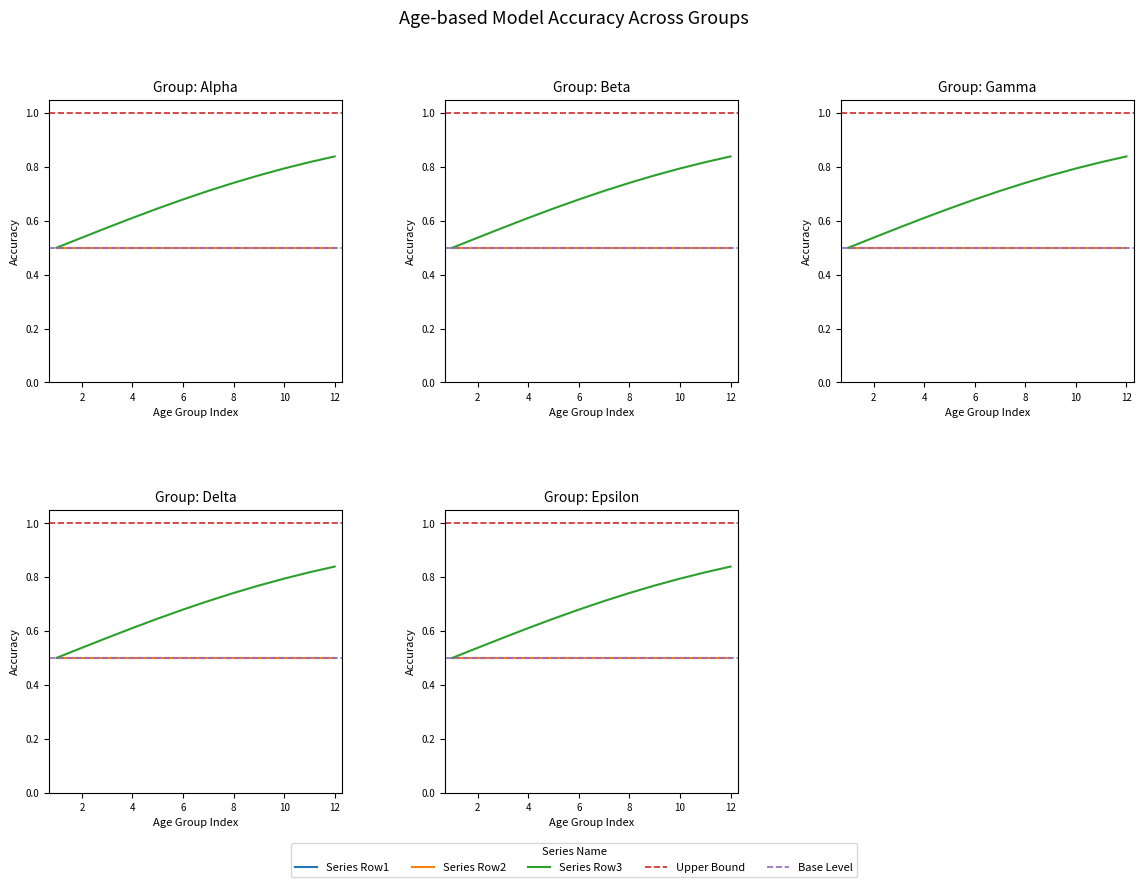

True or false: Row1 and Row3 intersect in this chart.

False